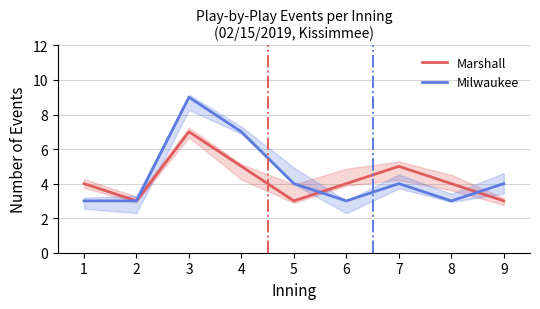

Reading right to left, what are all the values shown in this chart?

Marshall: 9=3	8=4	7=5	6=4	5=3	4=5	3=7	2=3	1=4
Milwaukee: 9=4	8=3	7=4	6=3	5=4	4=7	3=9	2=3	1=3